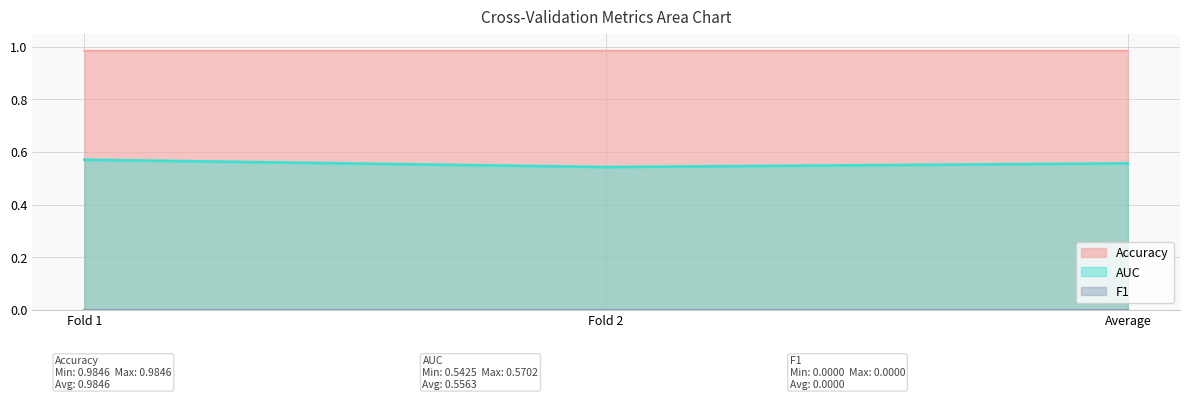

Count the AUC values in the range 0 to 1.

3